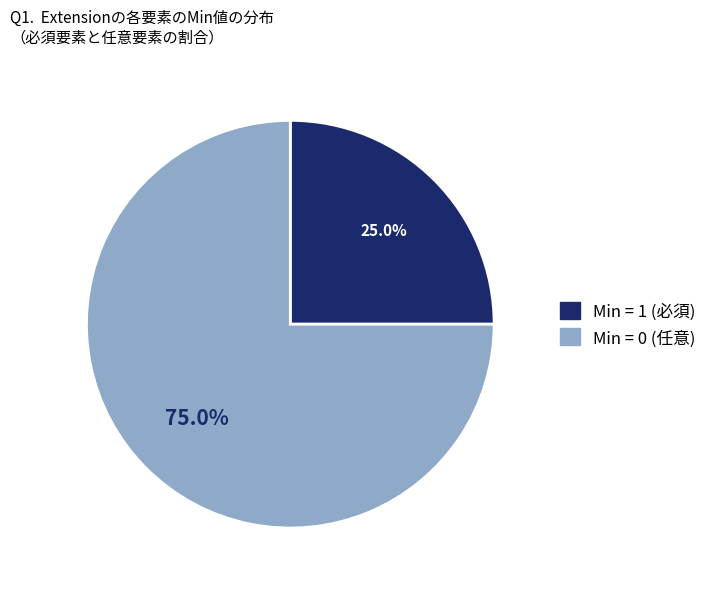

Is there a majority slice in this chart?

Yes